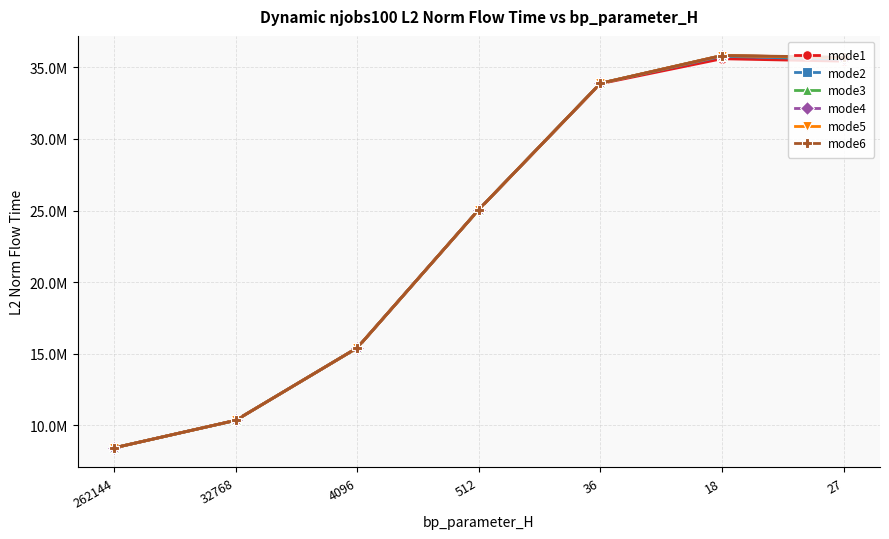

Does the chart have visible grid lines?

Yes